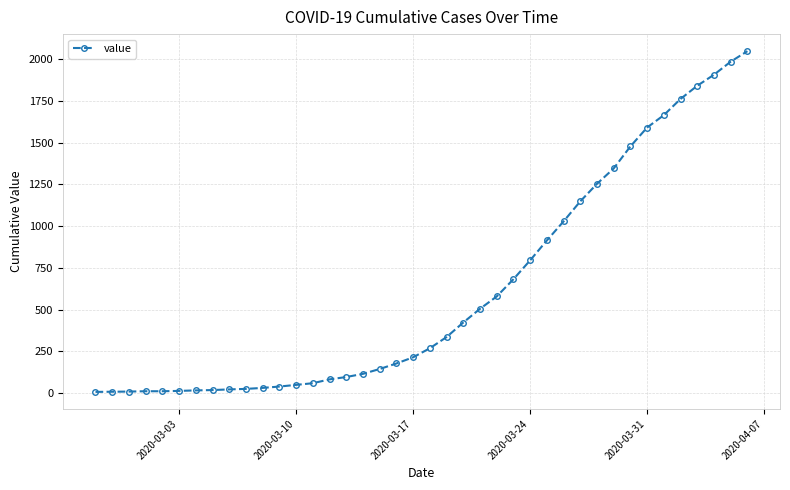

What is the difference between the maximum and minimum values?

2039